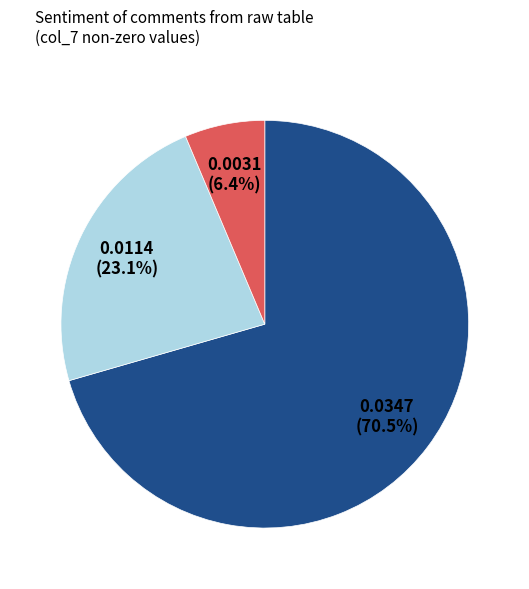

Does any single category account for the majority?

Yes